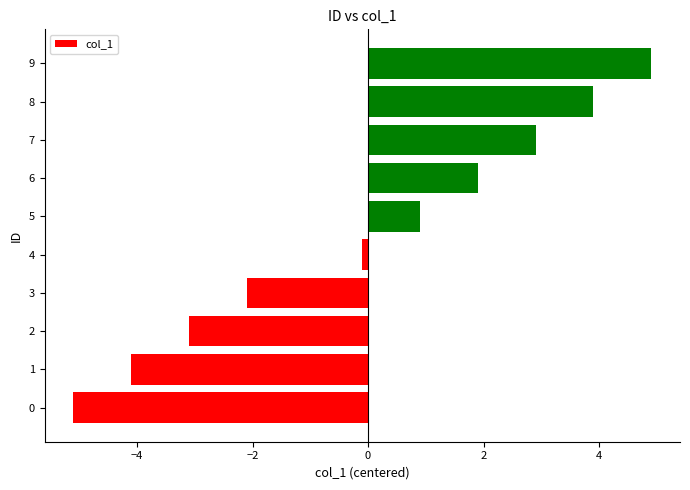

True or false: the data shows -3.1 at 2.

True